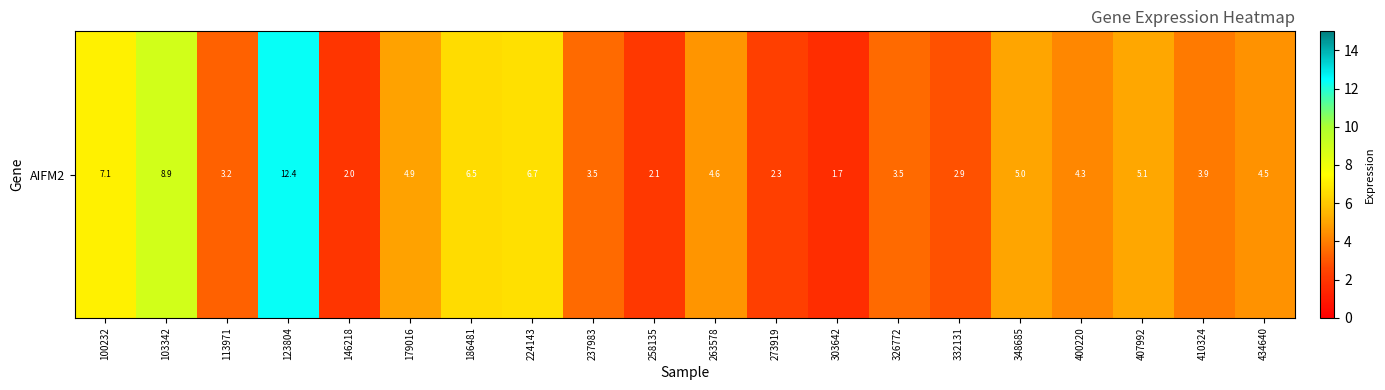

Between 100232 and 123804, which is larger?

123804